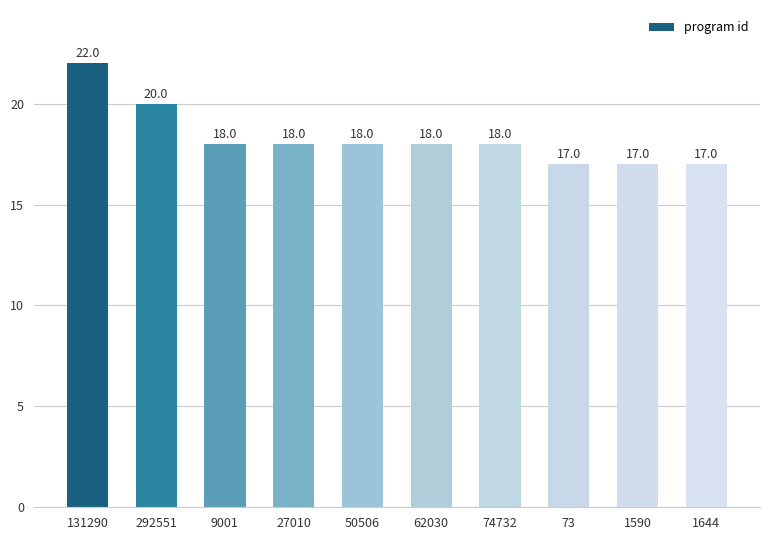

What is the smallest value displayed?

17